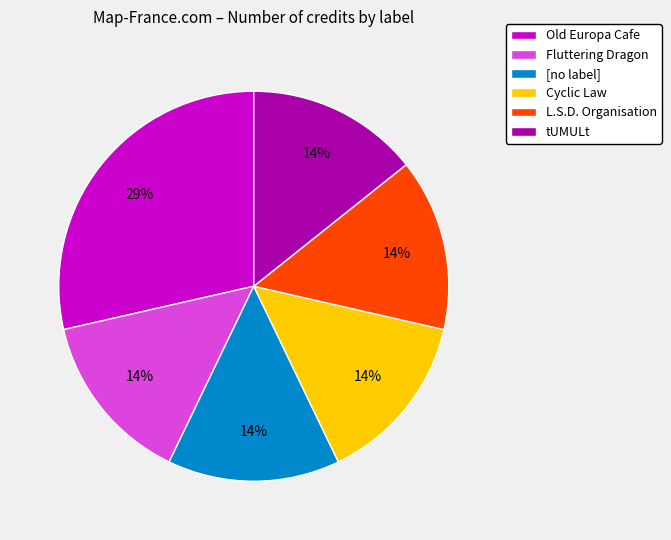

How many slices are in this pie chart?

6